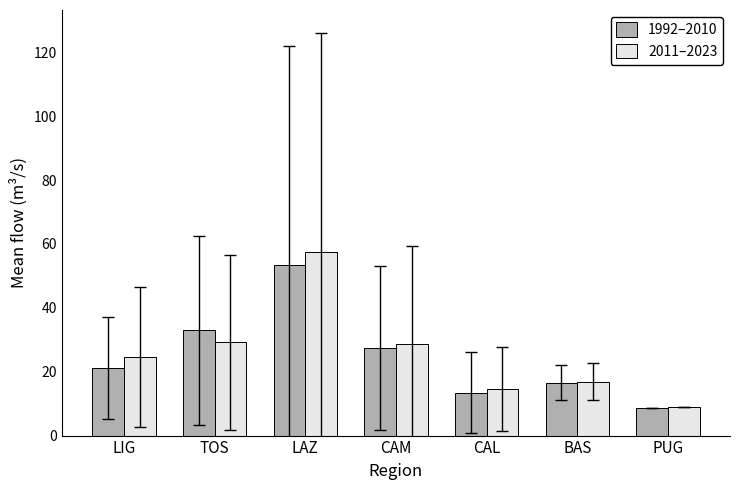

What is the spread (max minus min) of values at CAL?

1.2